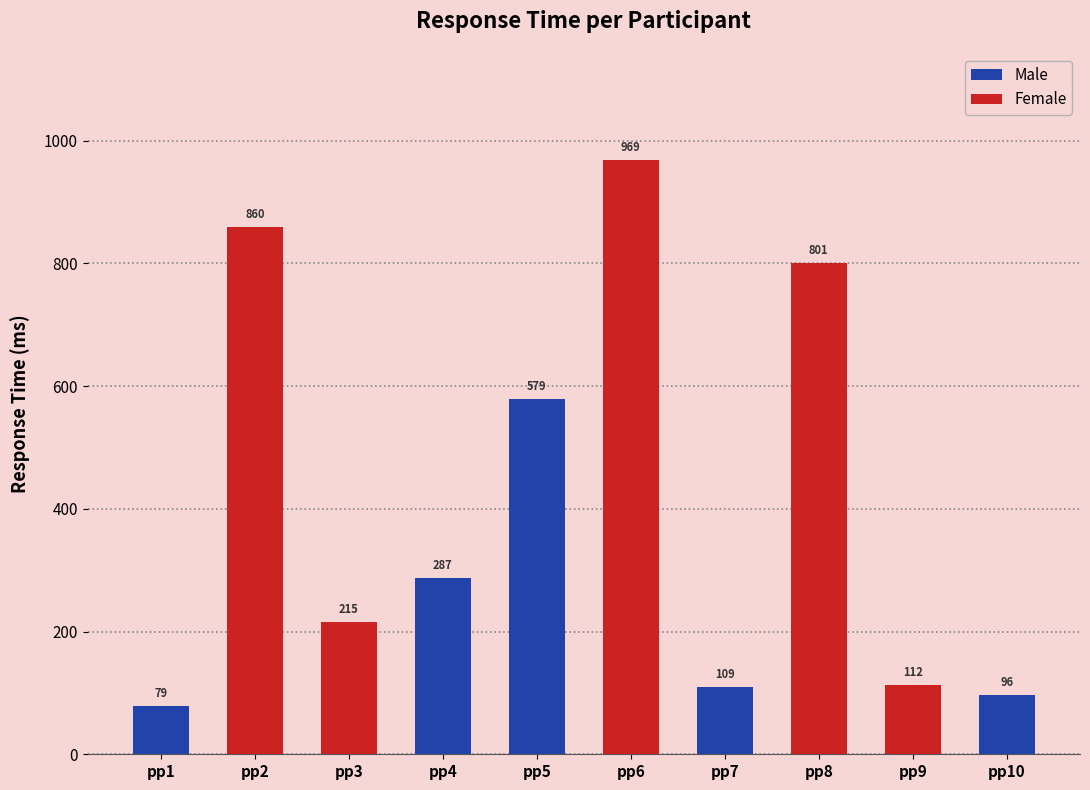

Between pp8 and pp7, which is larger?

pp8